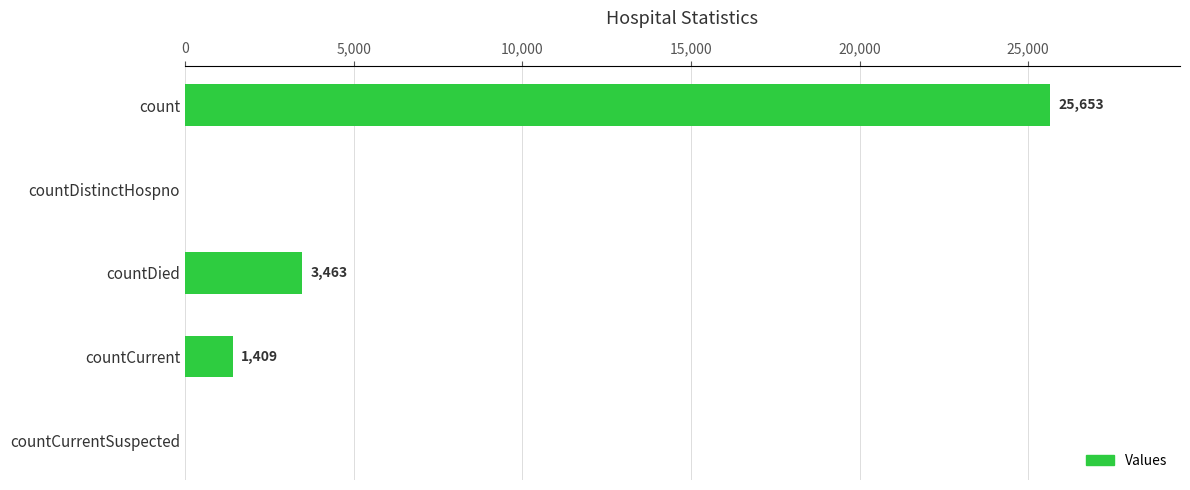

Count the number of categories in the chart.

5